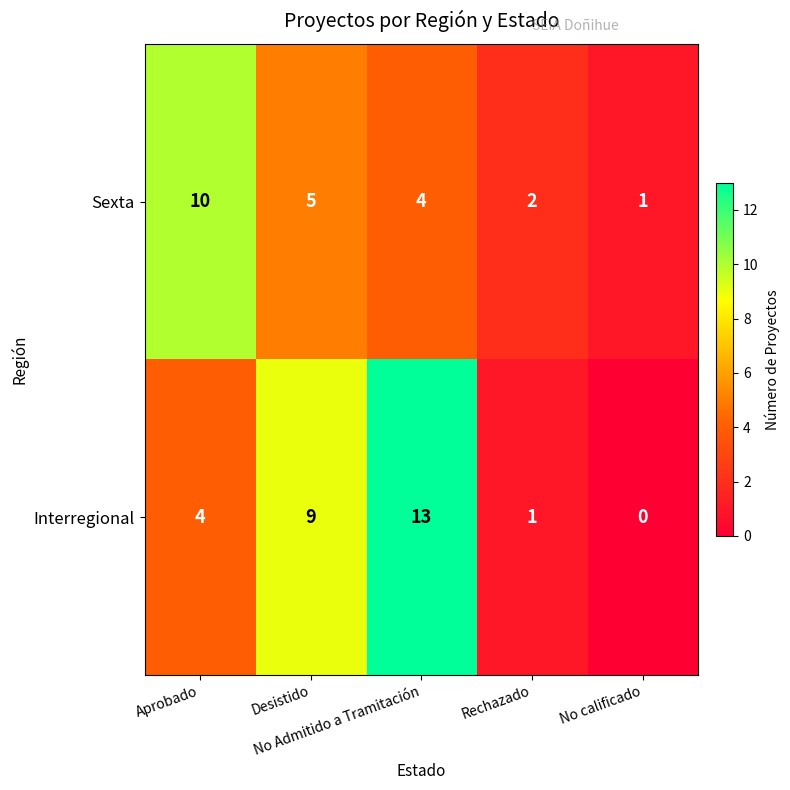

List the series in order of their overall mean, highest first.

Interregional, Sexta